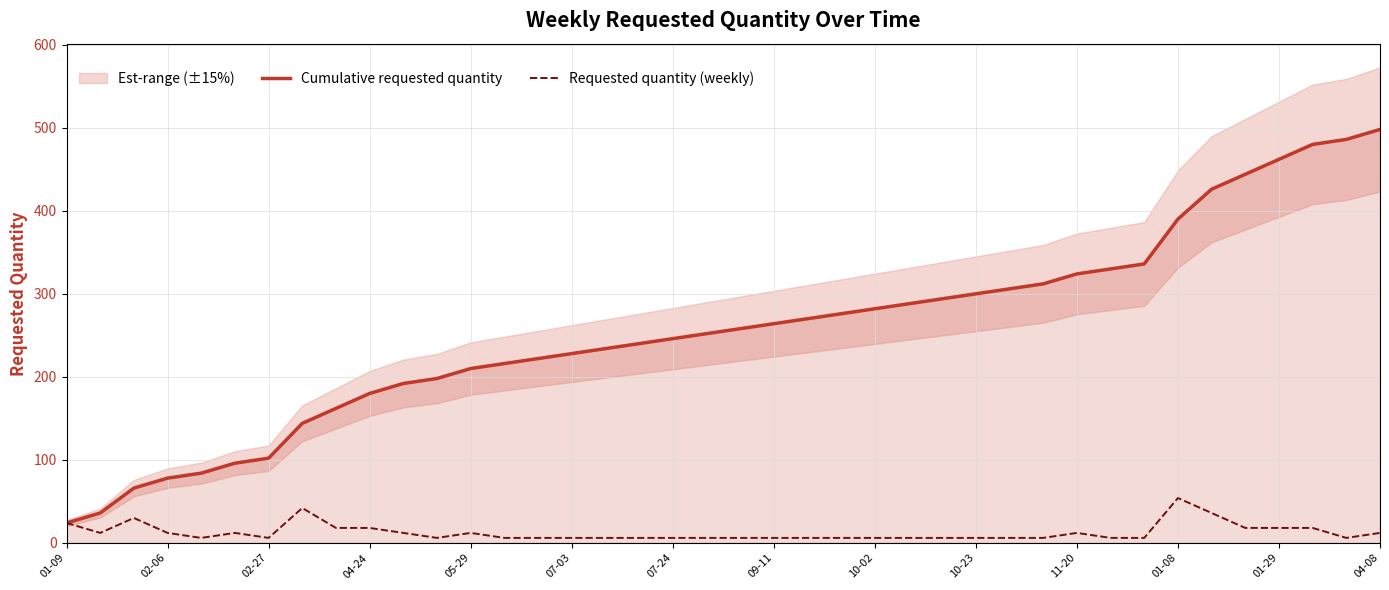

What is the sum of all Requested quantity (weekly) values?

498